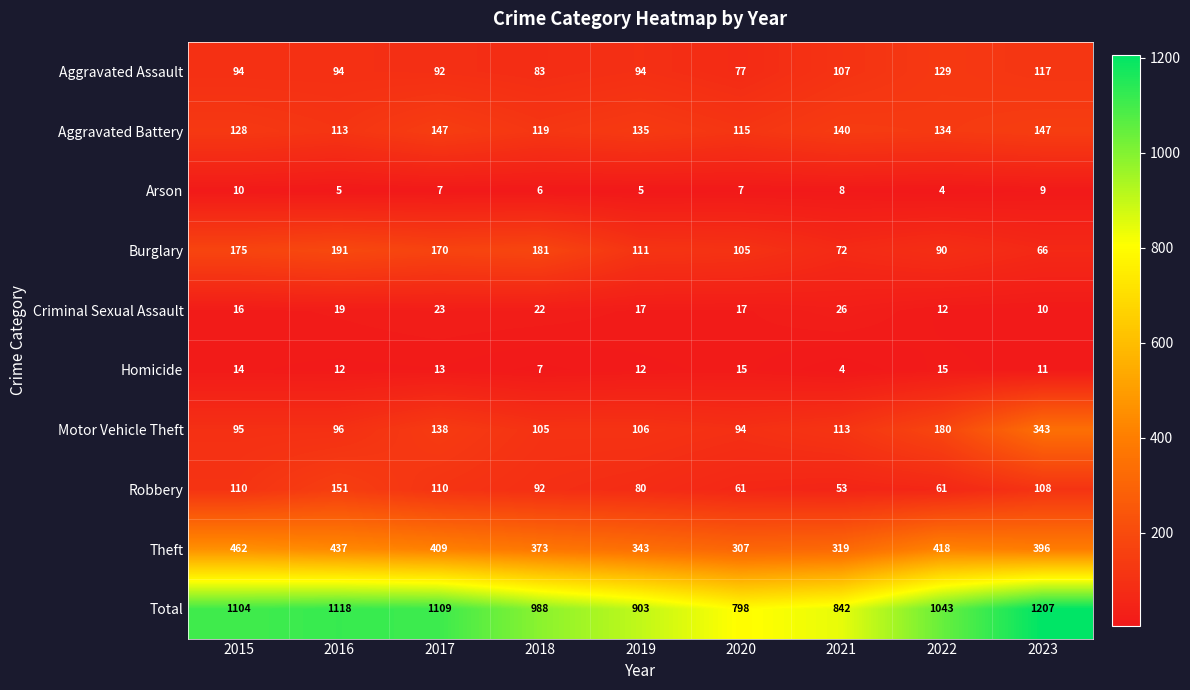

What is the spread (max minus min) of values at 2019?

898